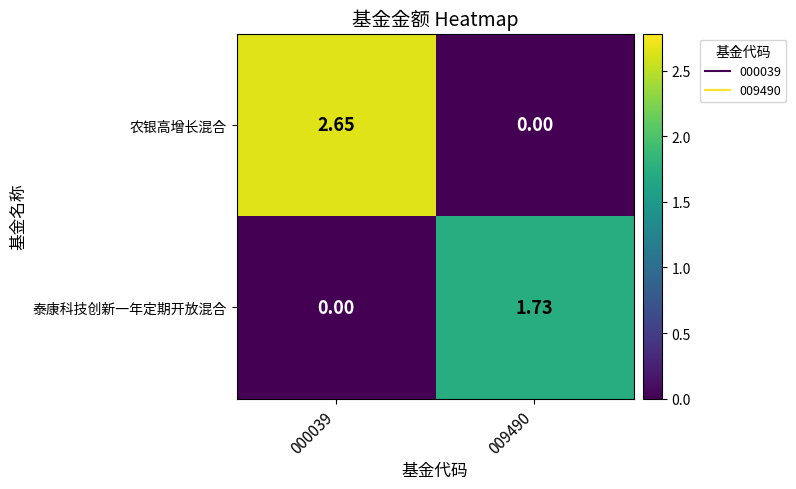

Which series has the largest total across all categories?

农银高增长混合